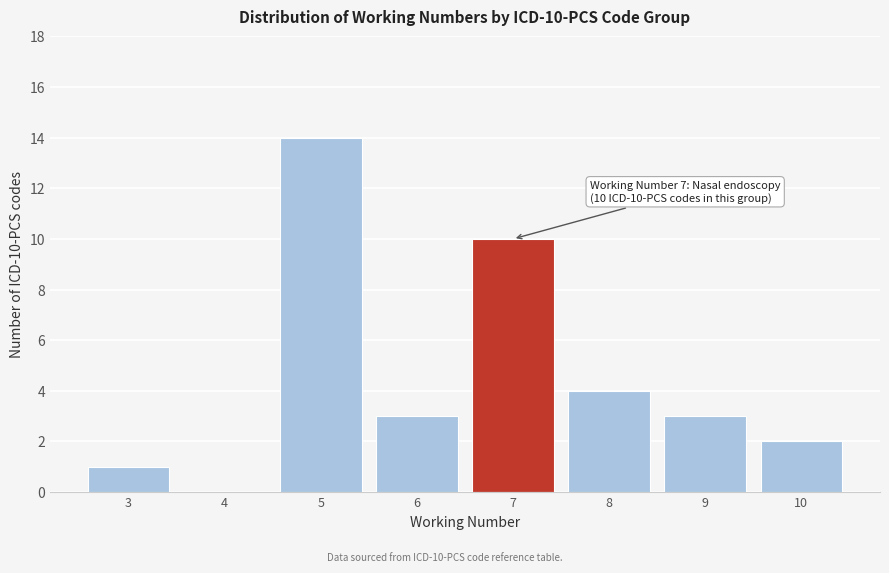

Reading left to right, extract all data points from this chart.

3=1	4=0	5=14	6=3	7=10	8=4	9=3	10=2